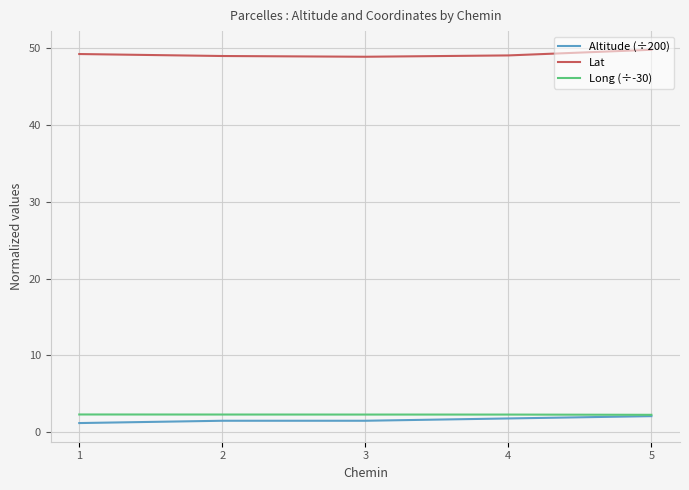

Which series has the largest total across all categories?

Lat